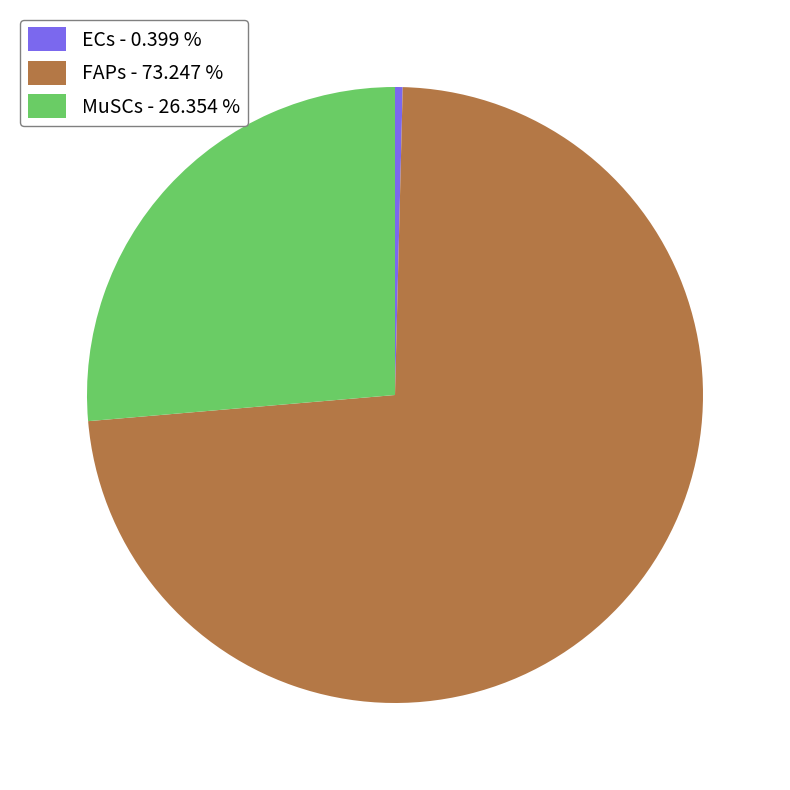

Approximately how many times larger is the value at FAPs - 73.247 % compared to MuSCs - 26.354 %?

2.8